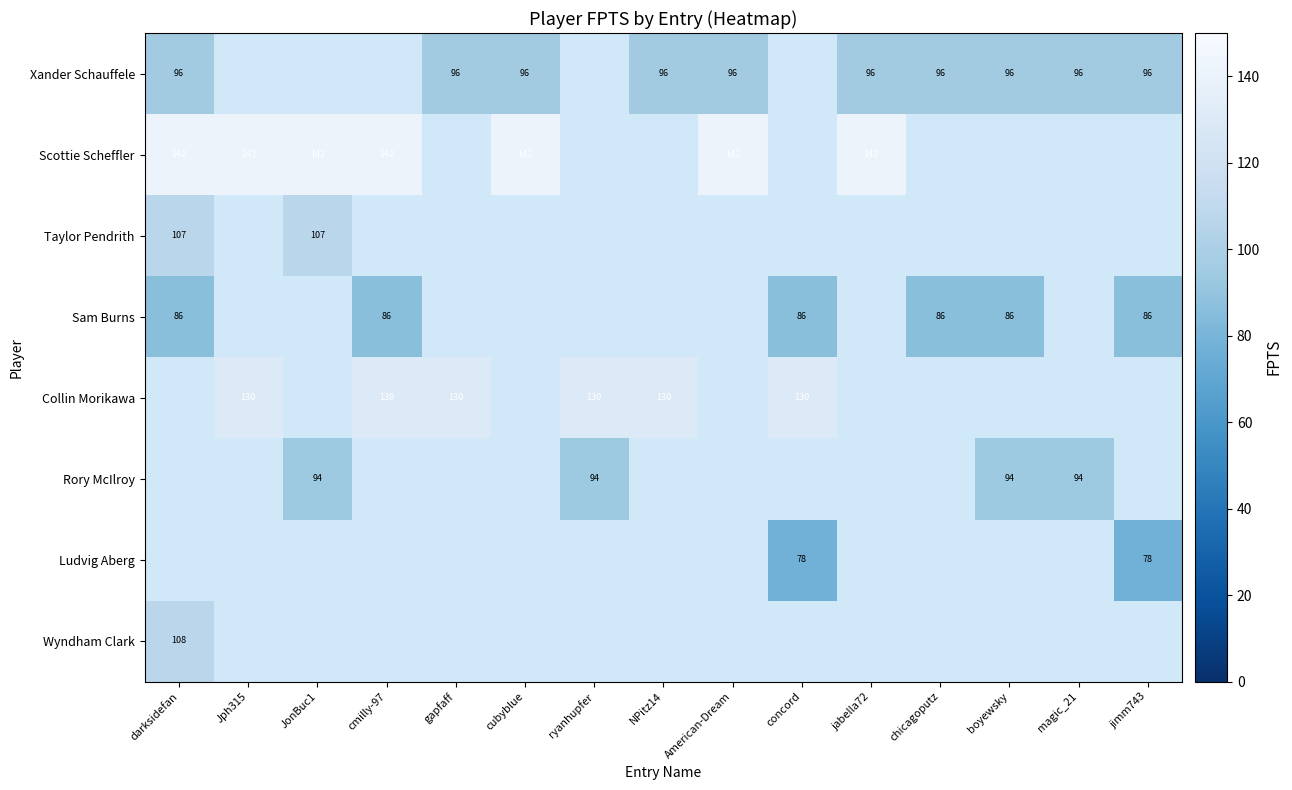

The Sam Burns series shows 86 at jimm743. True or false?

True